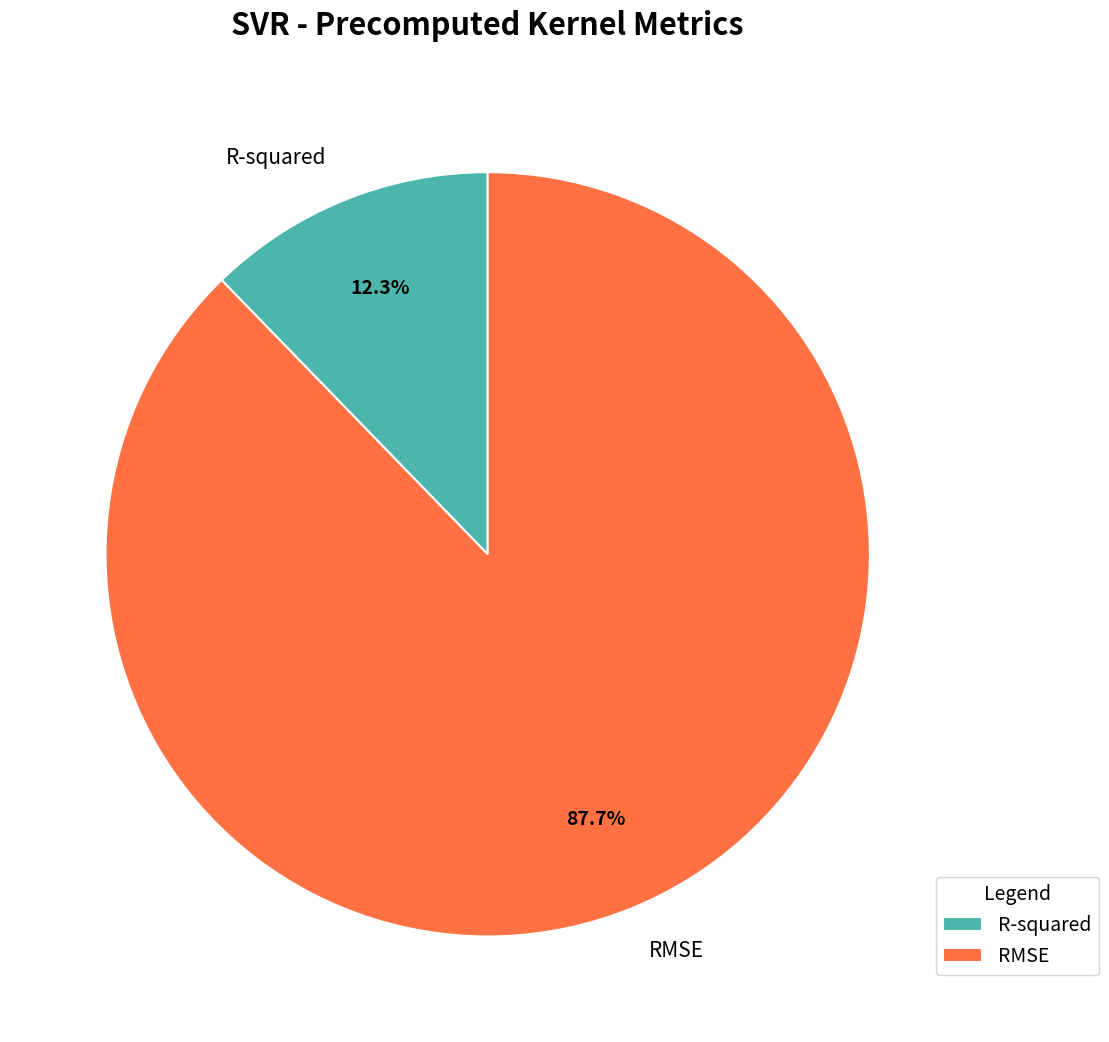

True or false: RMSE accounts for 88% of the total.

True